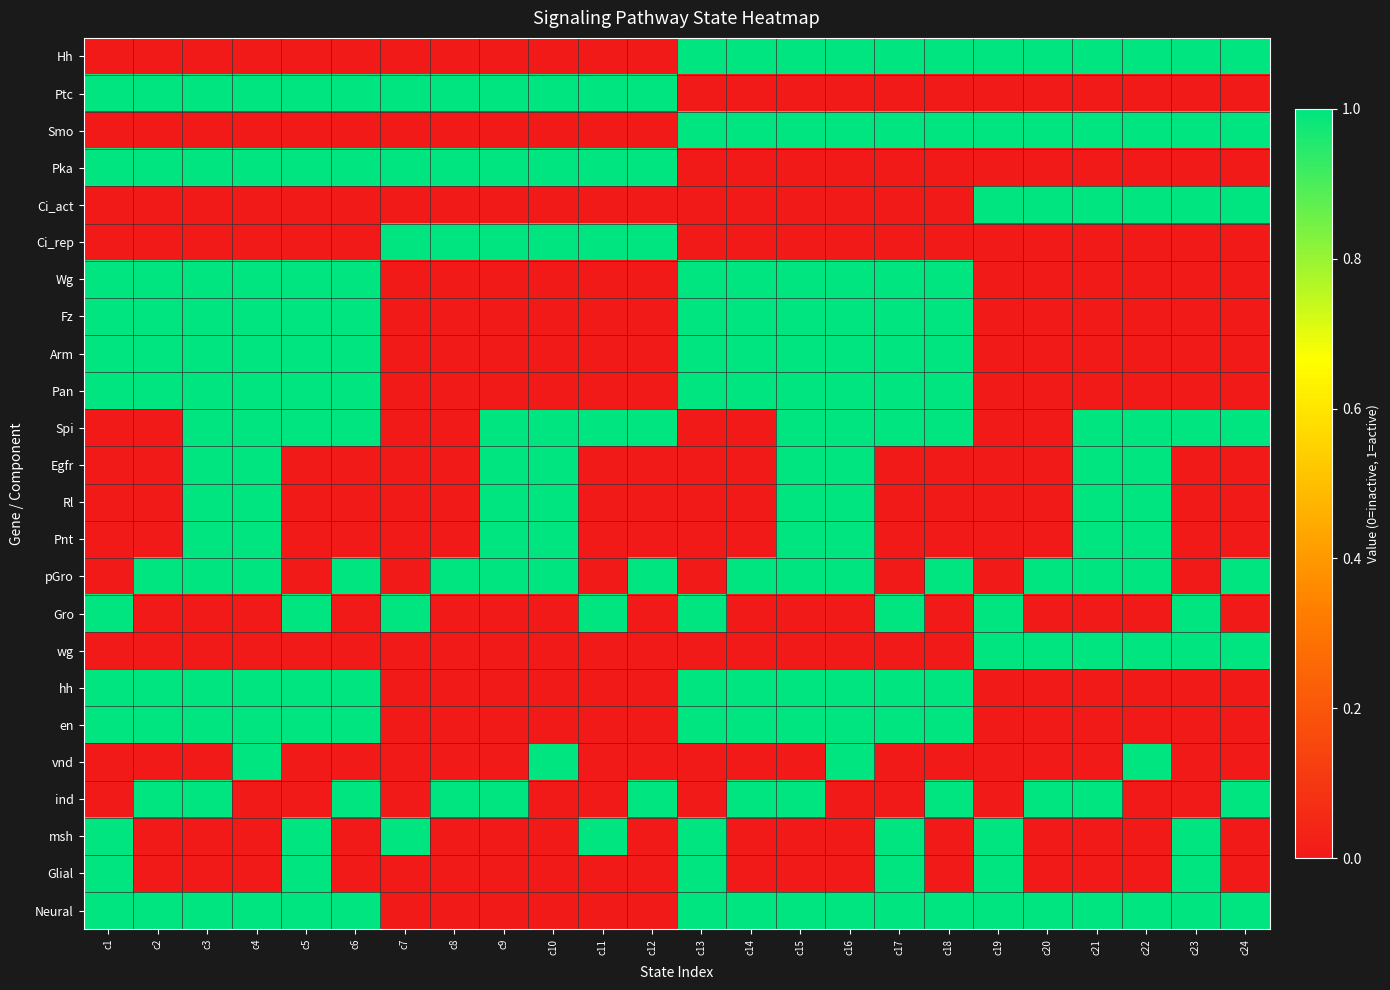

Which has a higher value, c7 or c20?

c20